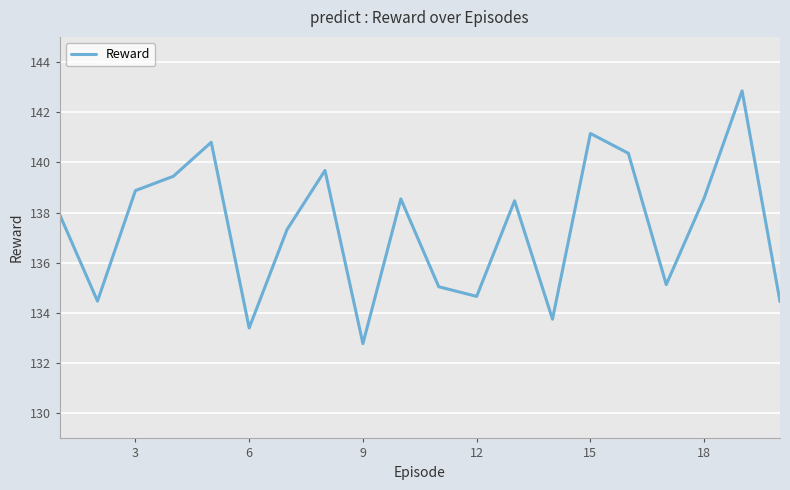

True or false: there are more than 0 points higher than both neighbors.

True